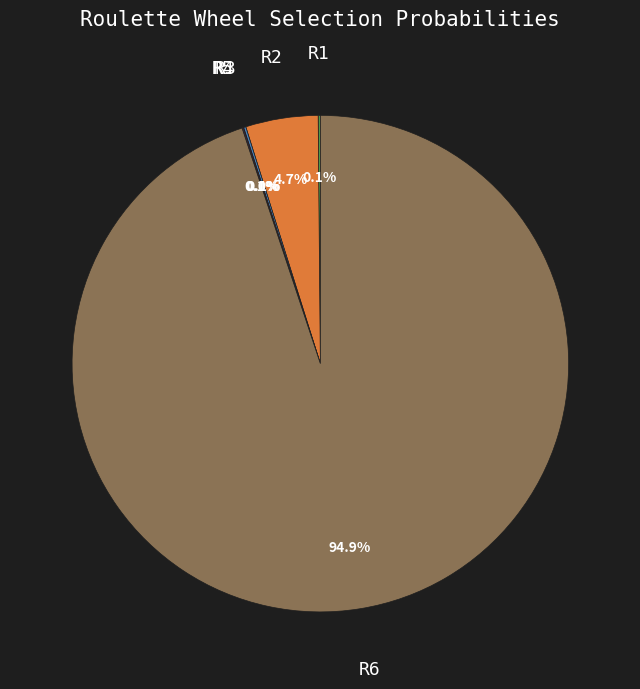

Is there any slice that represents more than half of the pie?

Yes